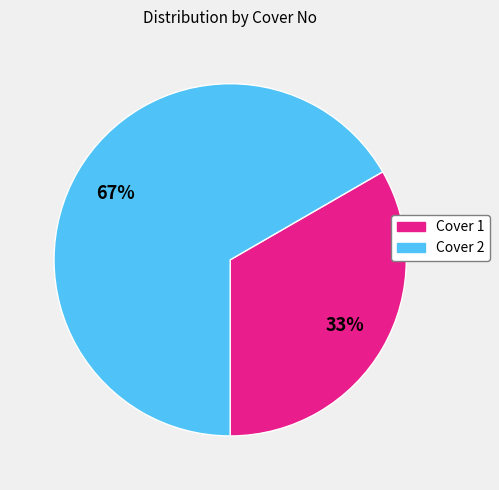

How many segments does this pie chart have?

2